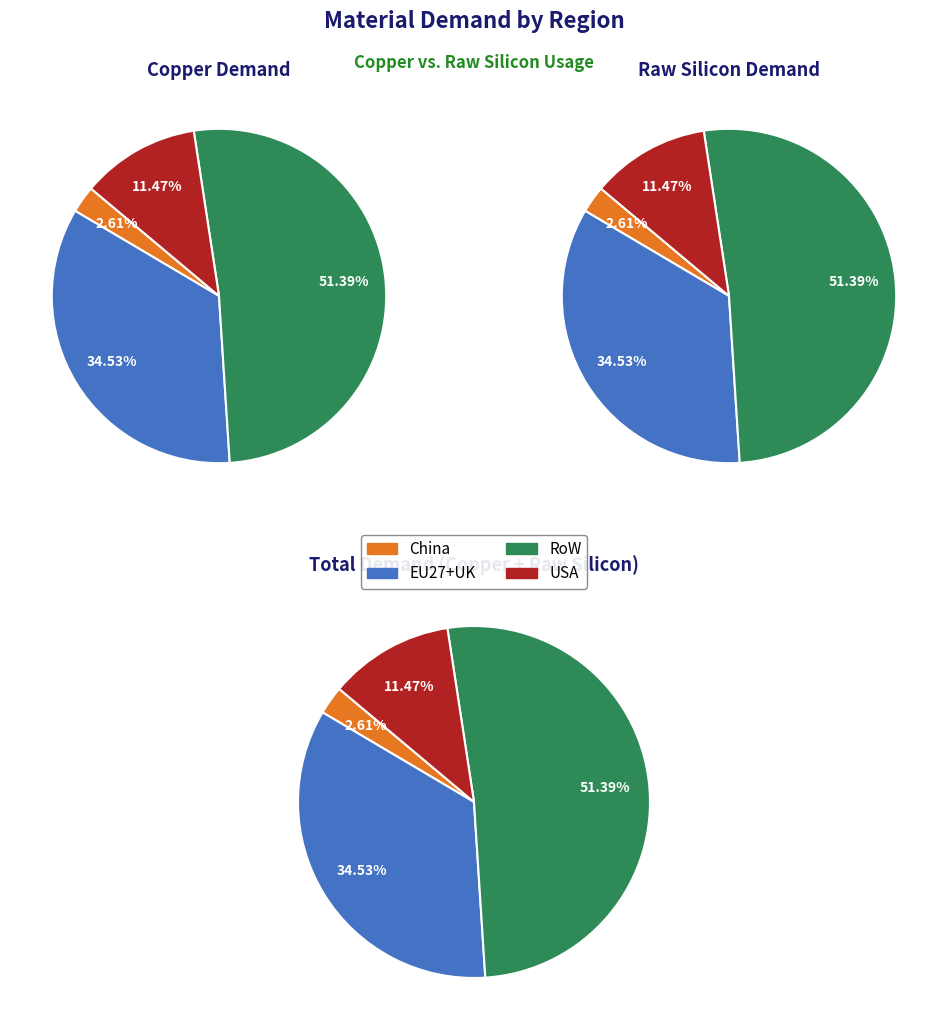

What is the total percentage of RoW and EU27+UK?

85.9%